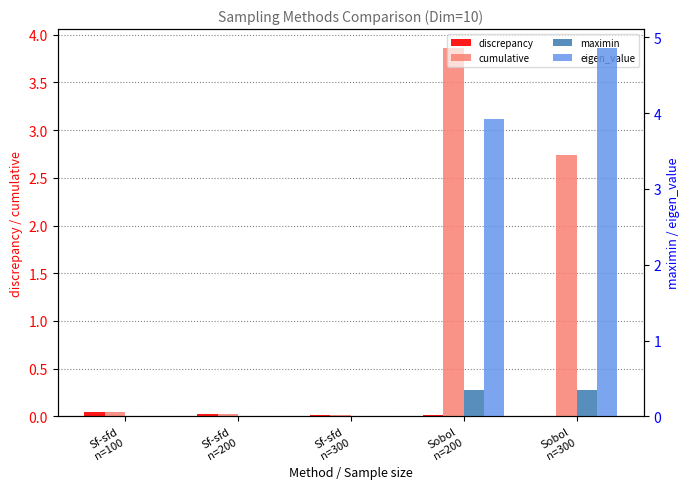

Which series has the widest spread of values?

eigen_value